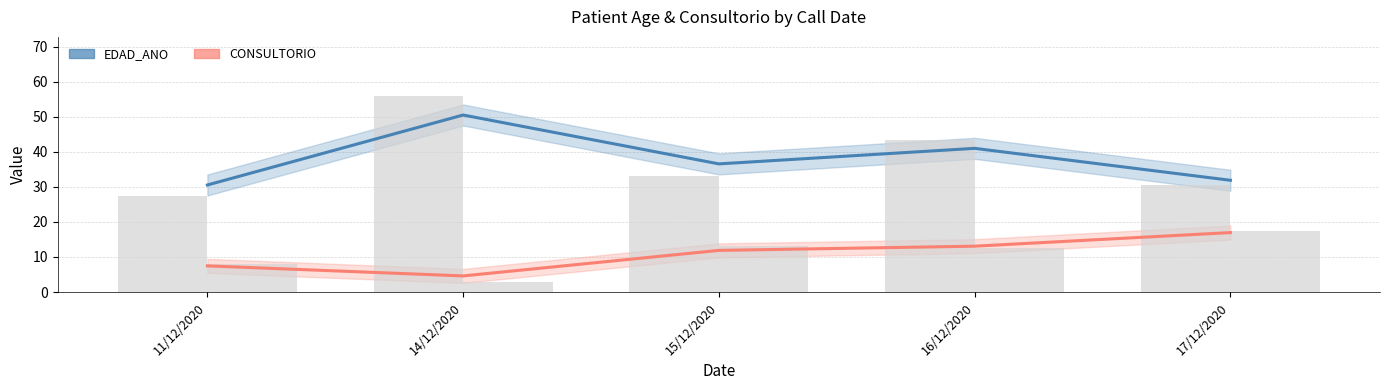

What are all the series names shown in the legend?

EDAD_ANO, CONSULTORIO